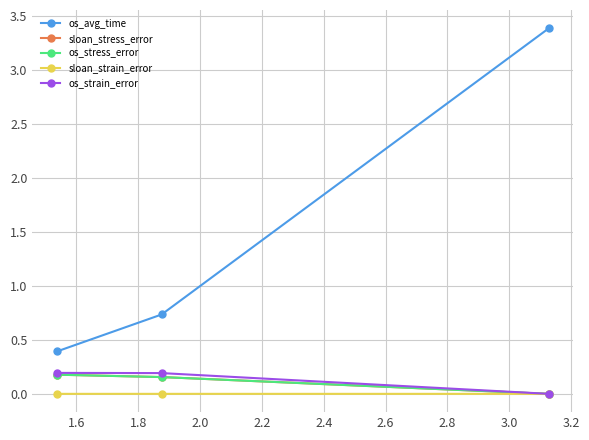

Does the chart have visible grid lines?

Yes